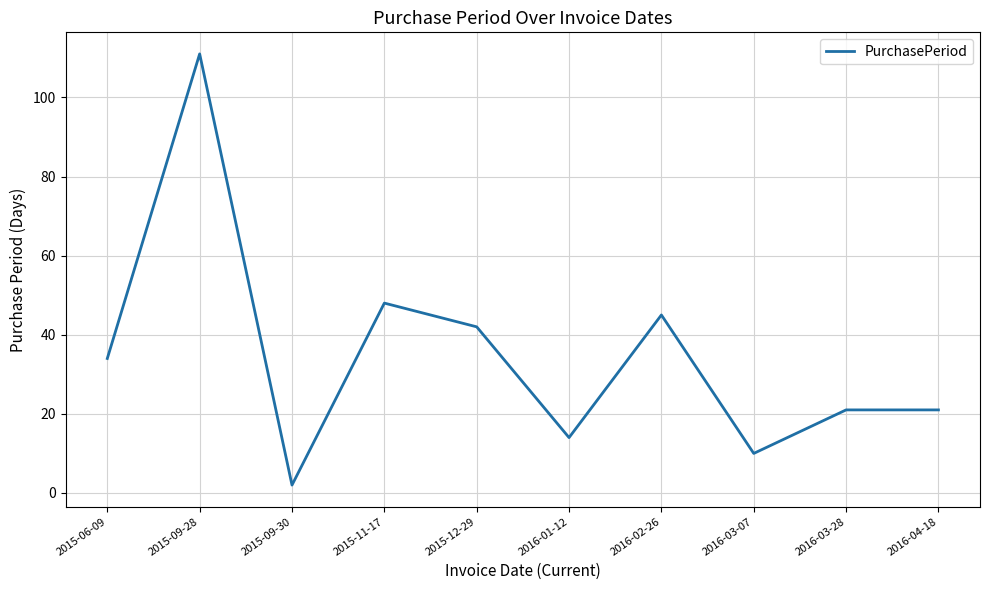

Between 2015-09-30 and 2015-09-28, which is larger?

2015-09-28